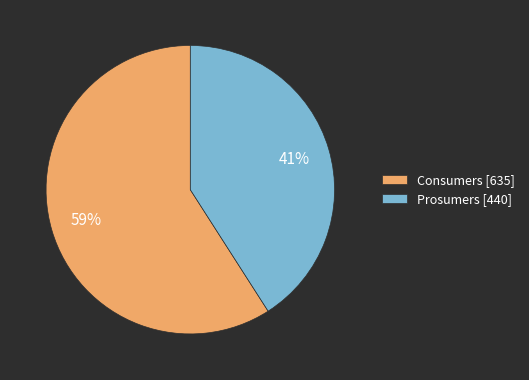

How many segments does this pie chart have?

2